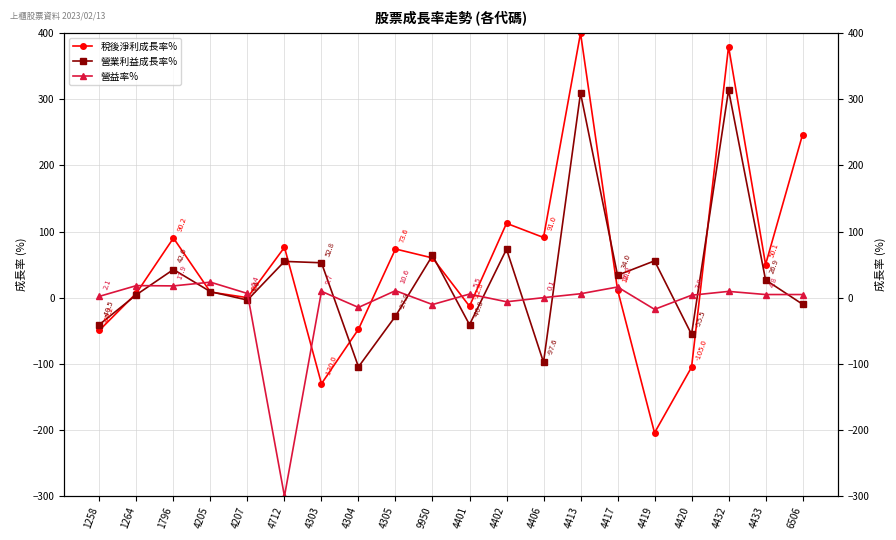

How many intersections are there between 稅後淨利成長率% and 營業利益成長率%?

9